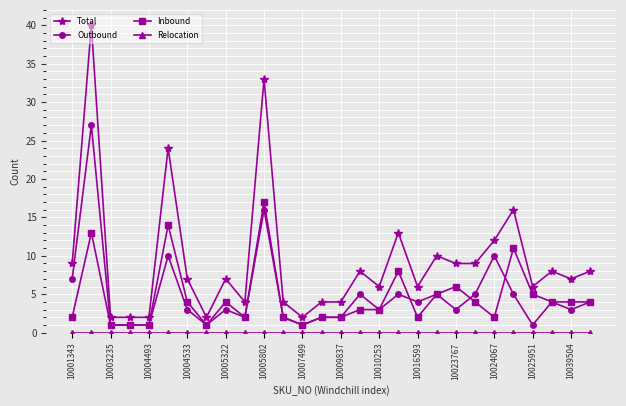

Which series has the largest total across all categories?

Total